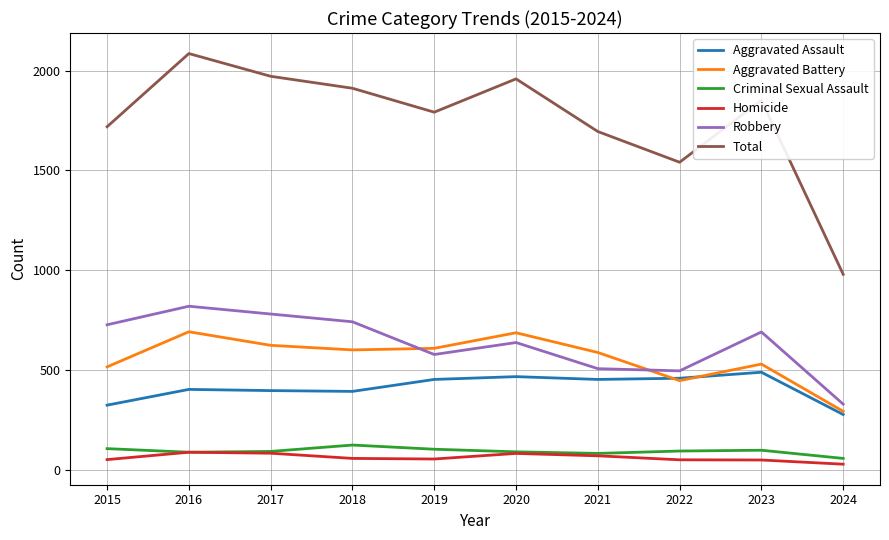

What is the average value of the Robbery series?

630